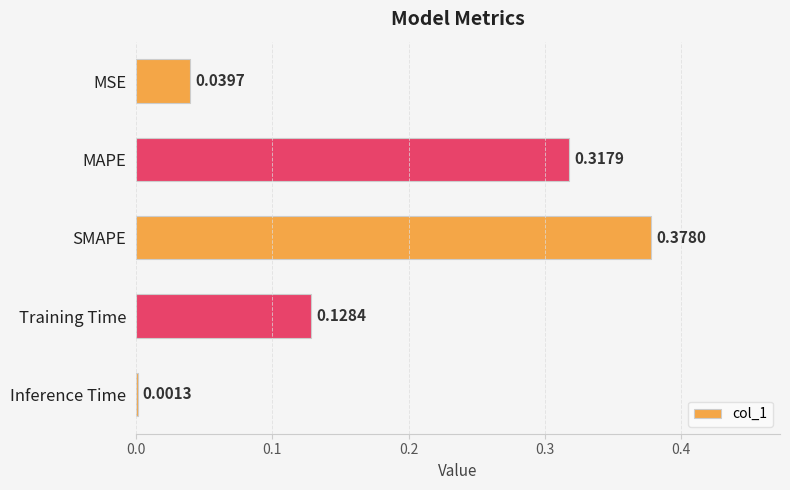

What is the sum of all values?

0.9